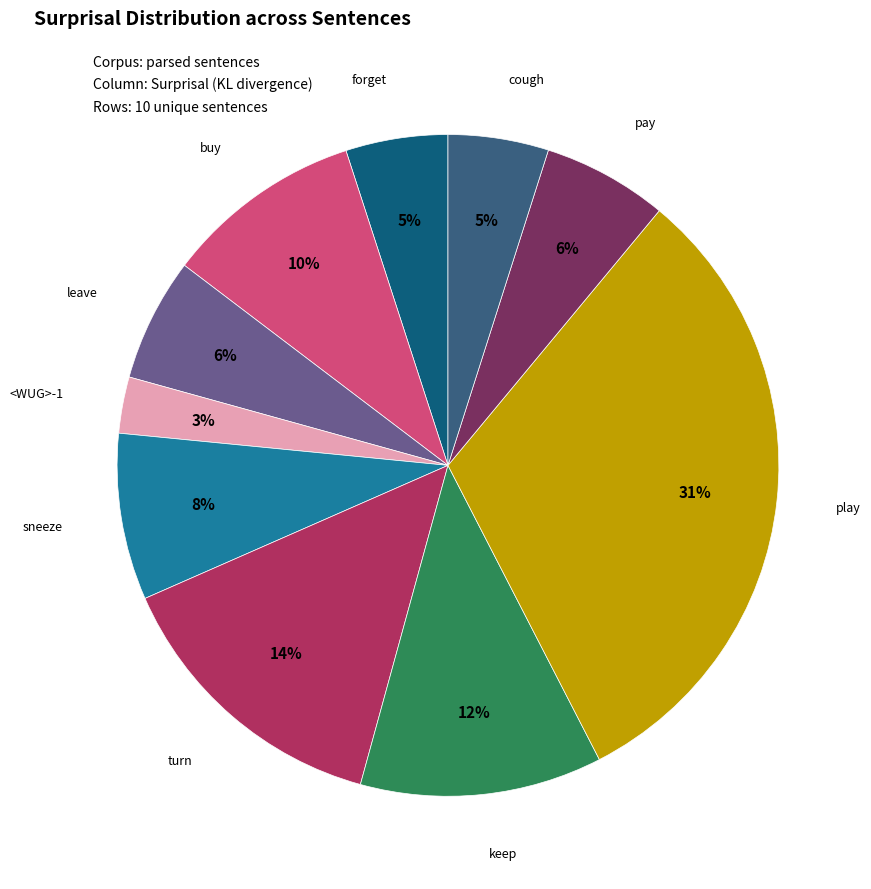

Is there a majority slice in this chart?

No